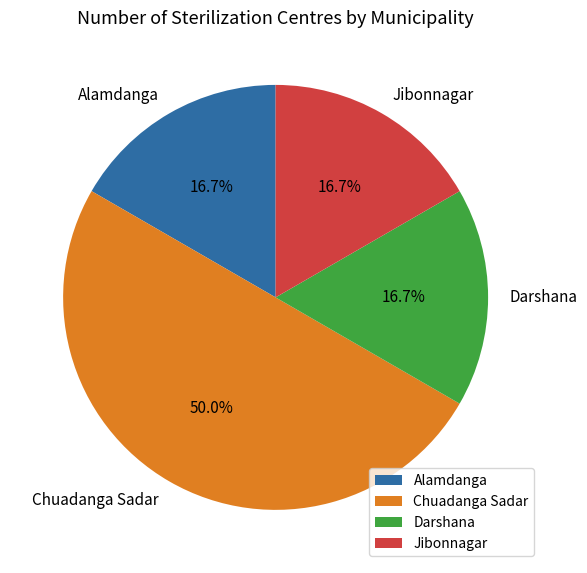

To the nearest percent, what is the difference between the Alamdanga and Chuadanga Sadar slice percentages?

33%